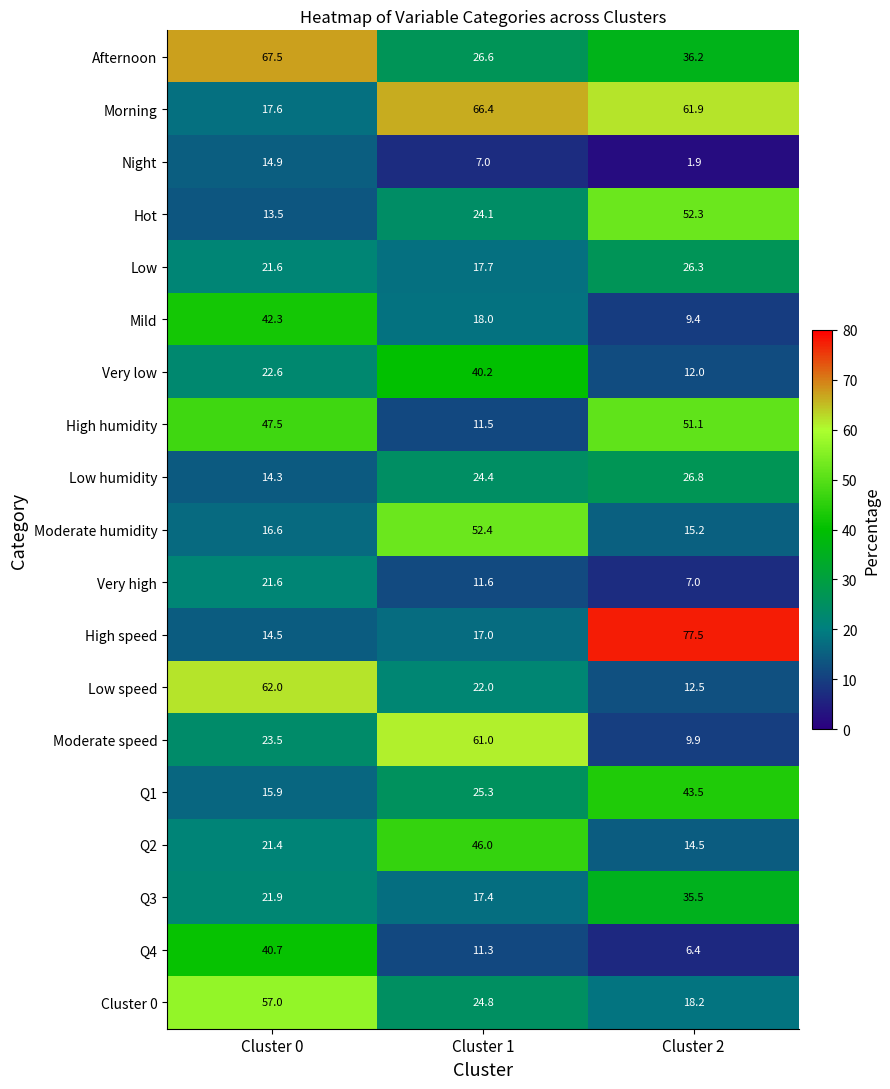

What is the total value across all series at Cluster 2?

518.1